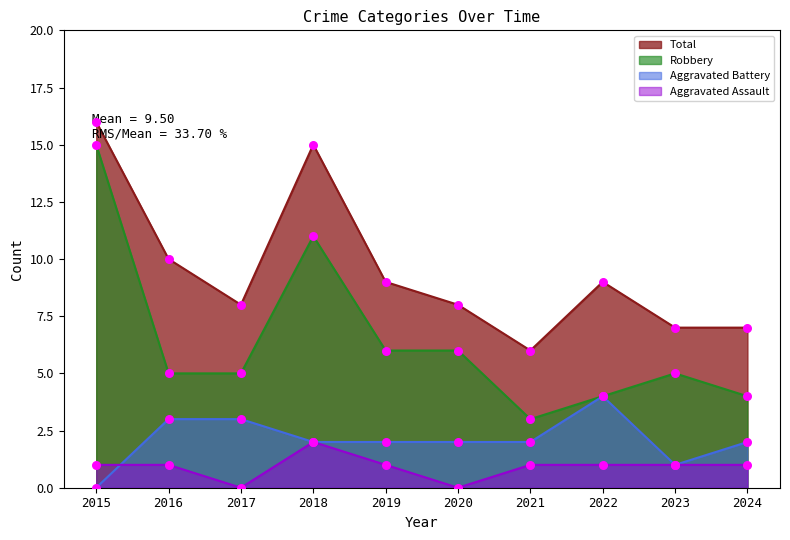

Which series has the largest total across all categories?

Total